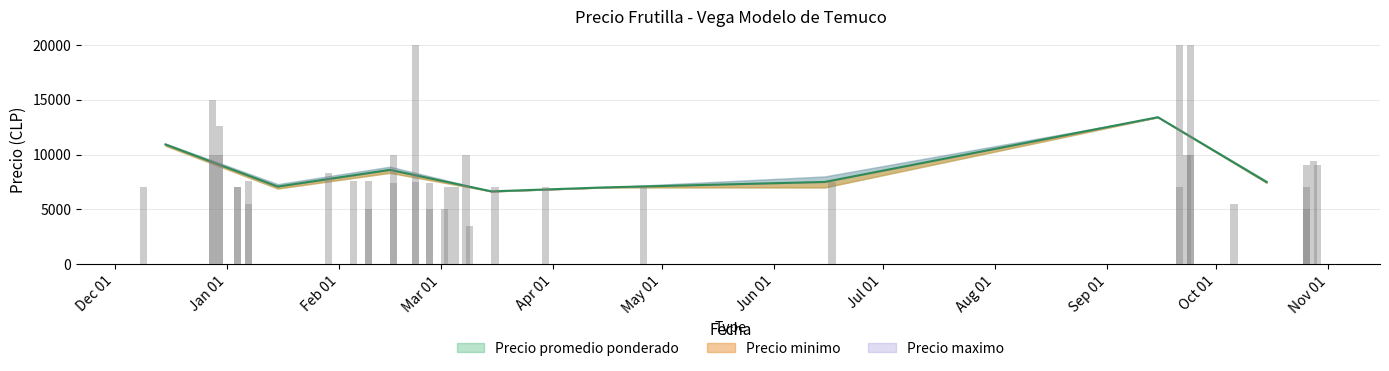

Which label corresponds to the largest value in the chart?

2021-09-21